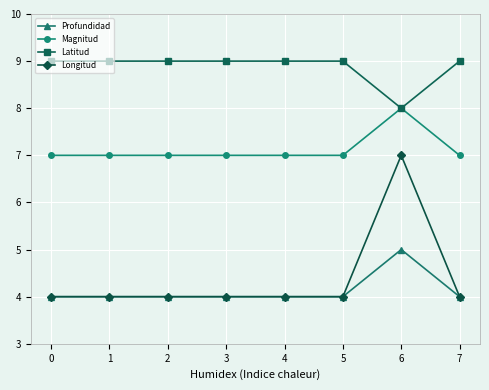

List the series in order of their peak value, highest first.

Latitud, Magnitud, Longitud, Profundidad